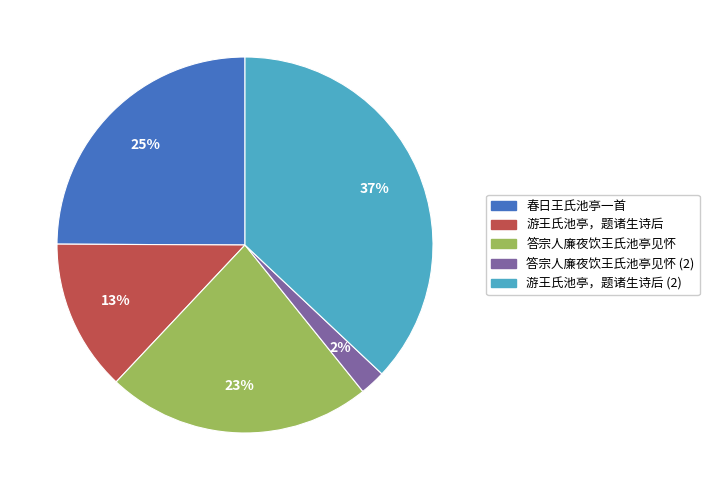

Does any single category account for the majority?

No